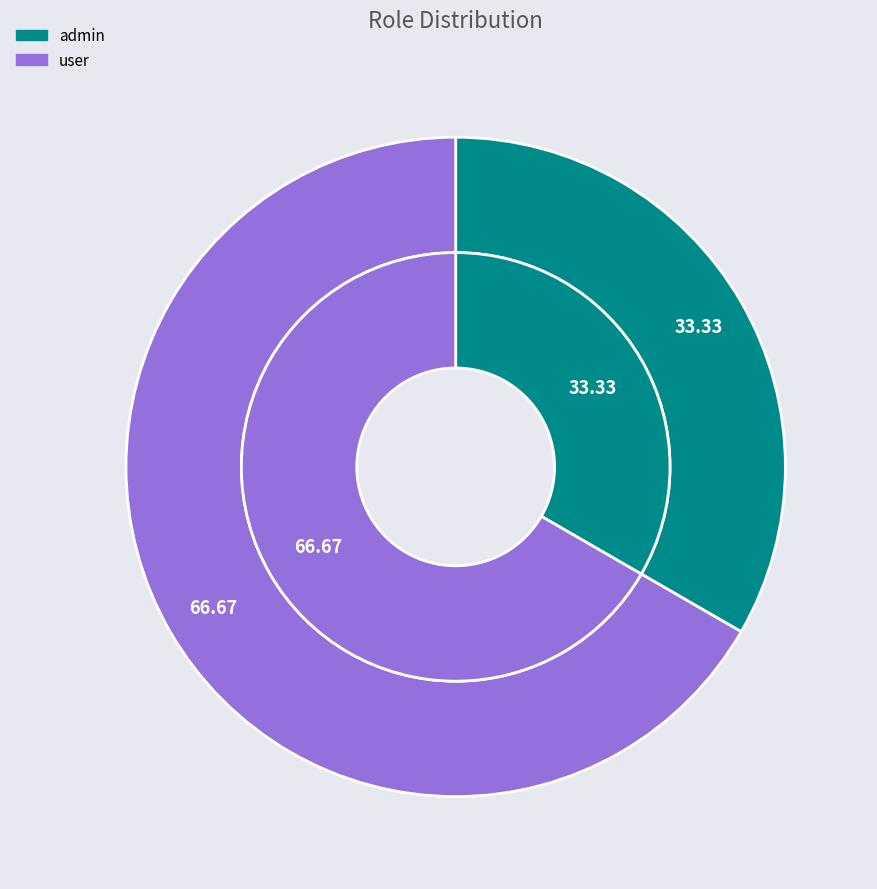

Is there any slice that represents more than half of the pie?

Yes